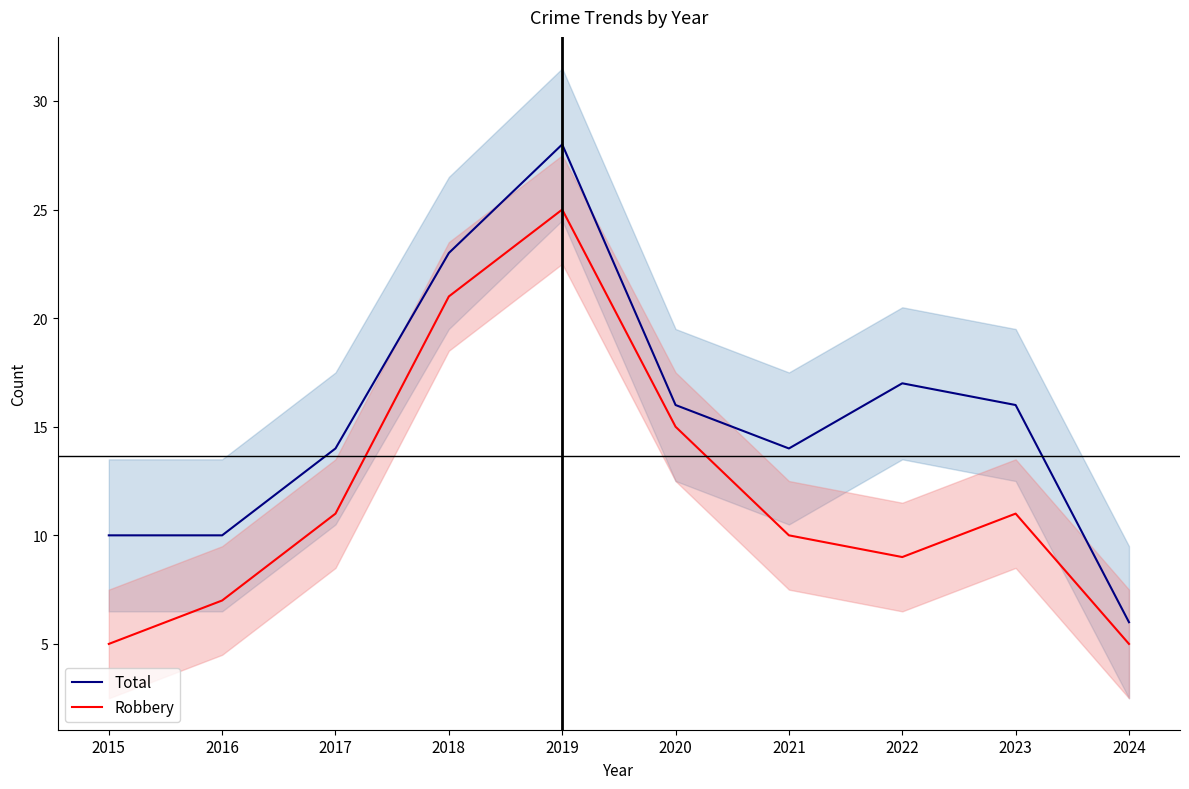

Where is the first local maximum for Robbery?

2019